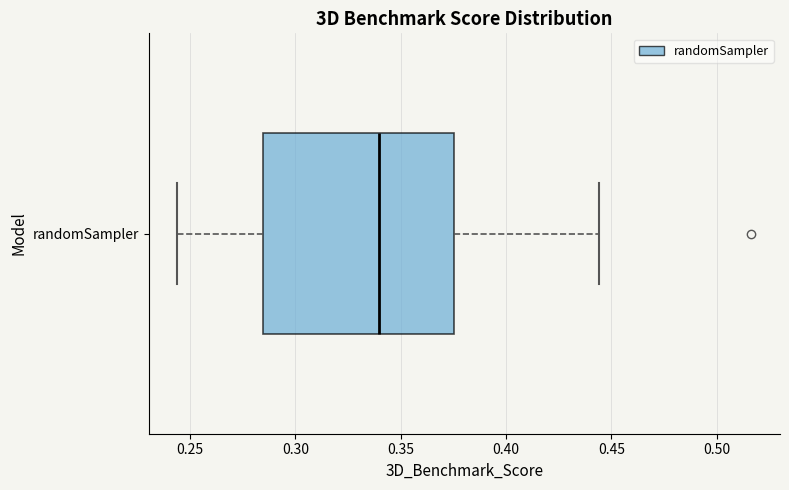

Read this box plot against the x-axis: the position of the median line, the range covered by the box, and the ends of both whiskers. The values are not printed on the chart, so give them approximately, as read against the axis.

median 0.340, box 0.285 to 0.375, whiskers 0.245 to 0.445